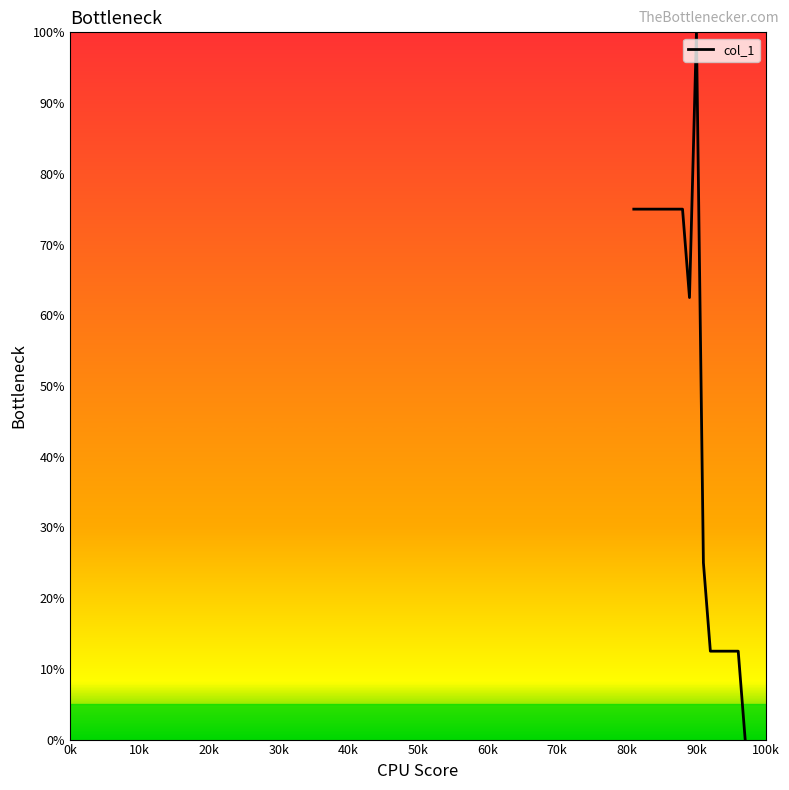

What is the greatest value displayed?

100.0